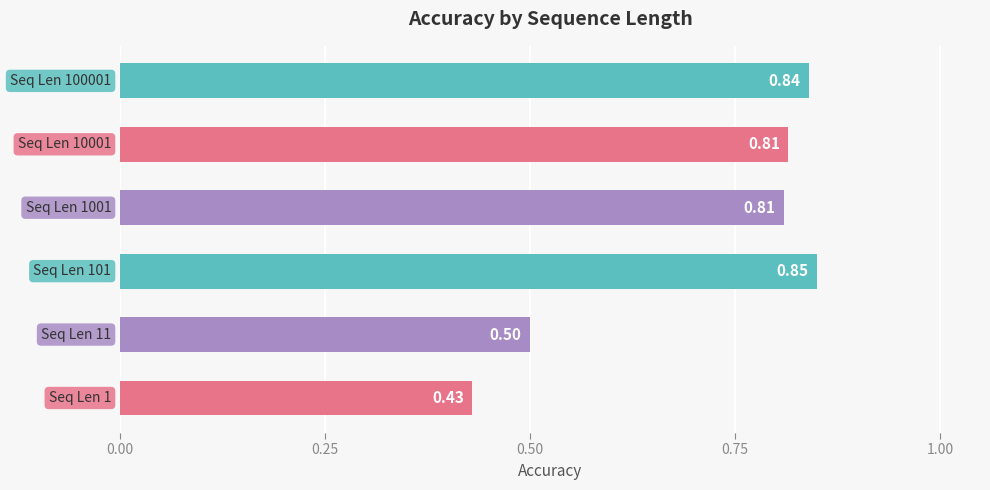

What is the sum of all values?

4.2